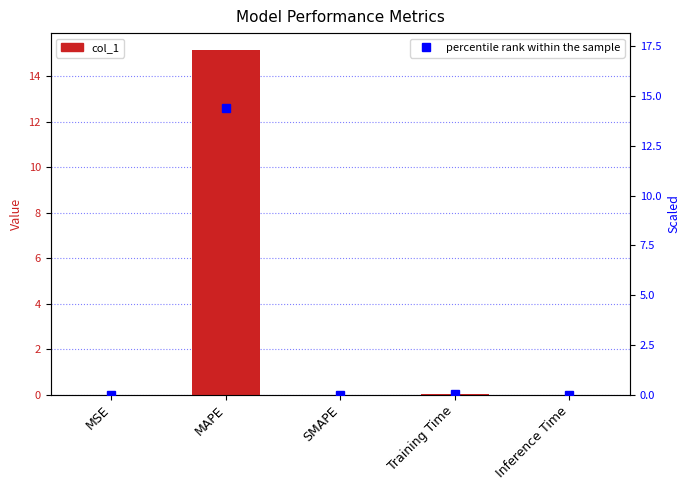

List the labels in order of value, largest first.

MAPE, Training Time, MSE, Inference Time, SMAPE